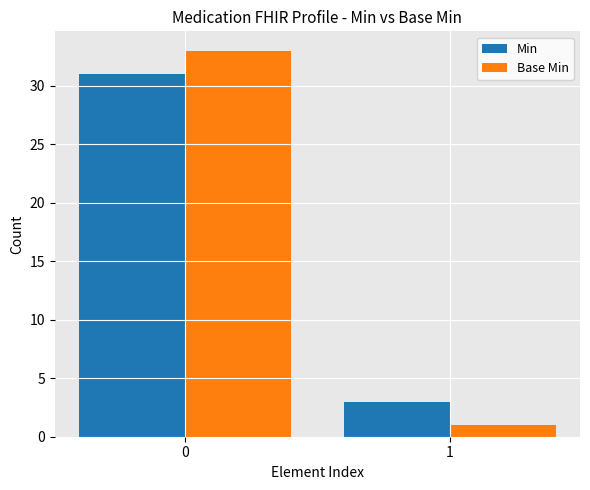

What is the sum of the Min values at 0 and 1?

34